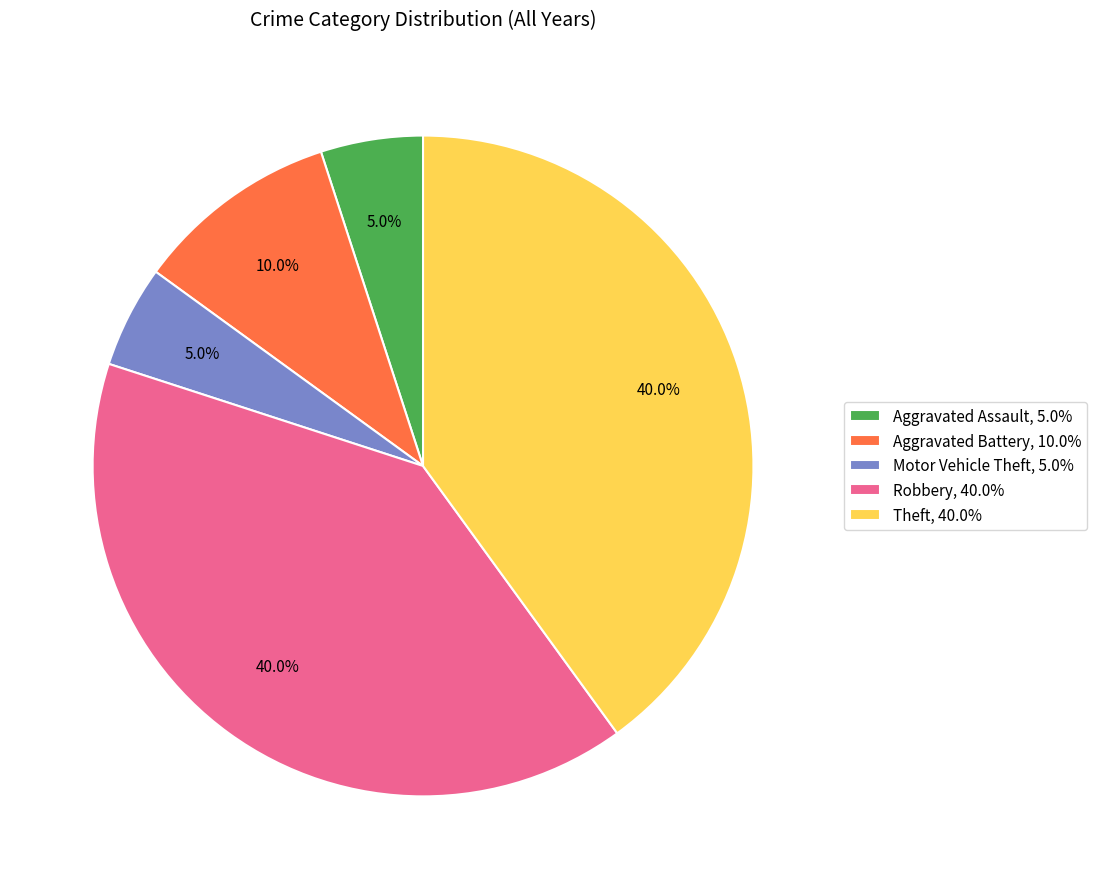

Does Motor Vehicle Theft represent more than half of the total?

No